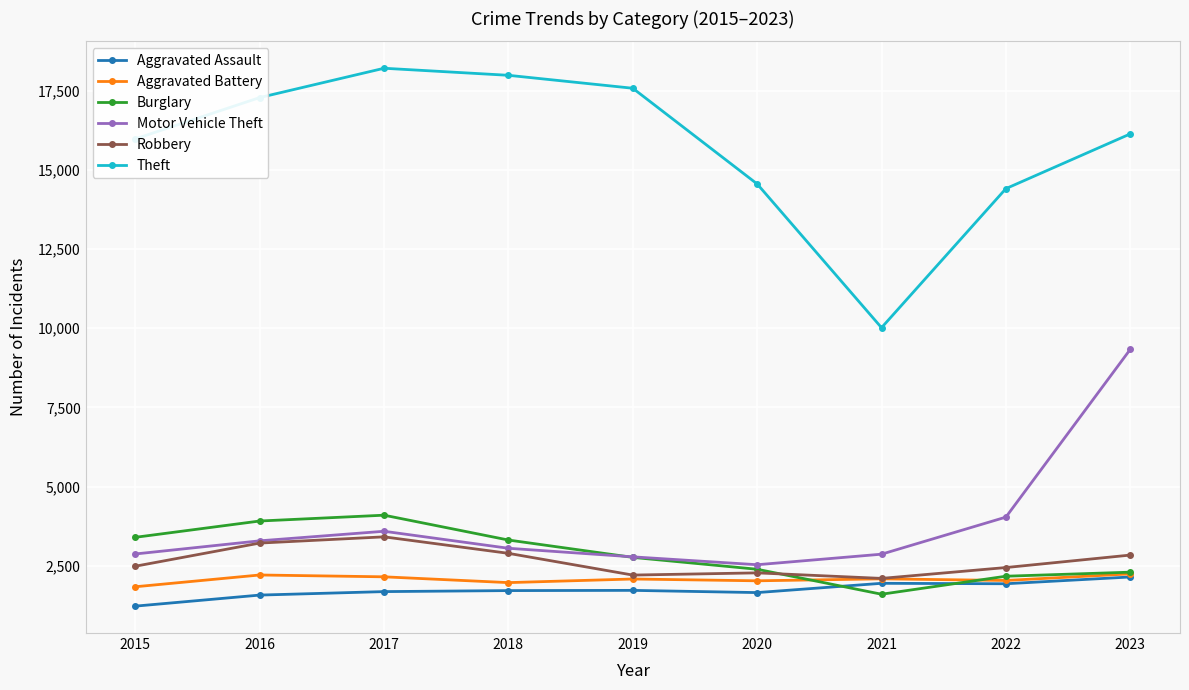

What value does the Aggravated Battery series have at 2020, to the nearest 50?

2000